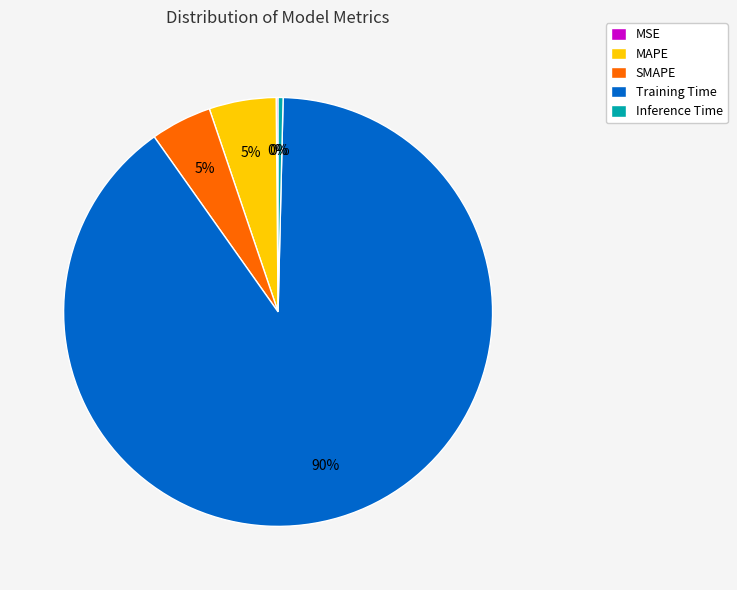

Is it true that Training Time is 90% of the pie?

True